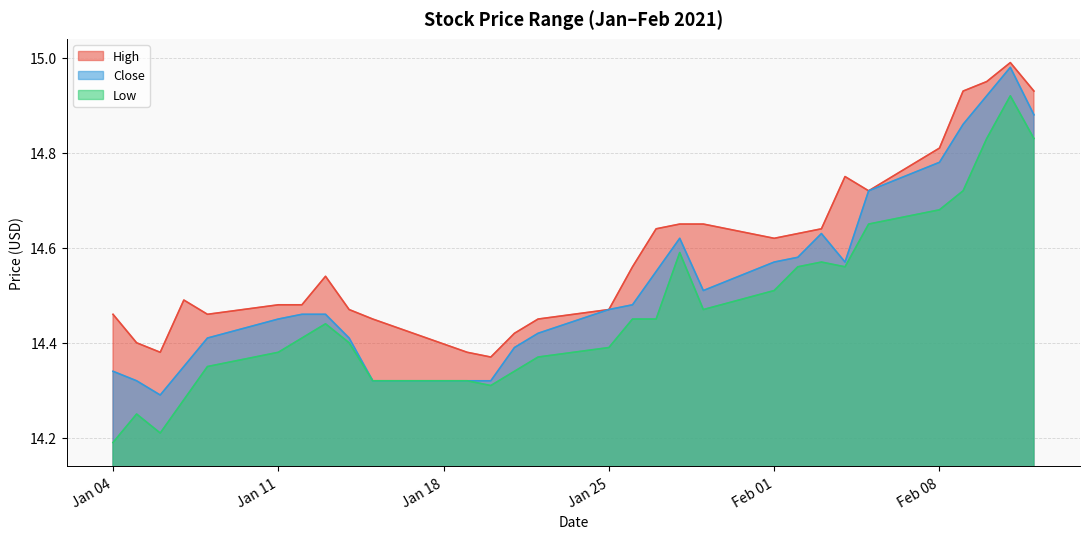

Rank the series by their maximum value, from lowest to highest.

Low, Close, High